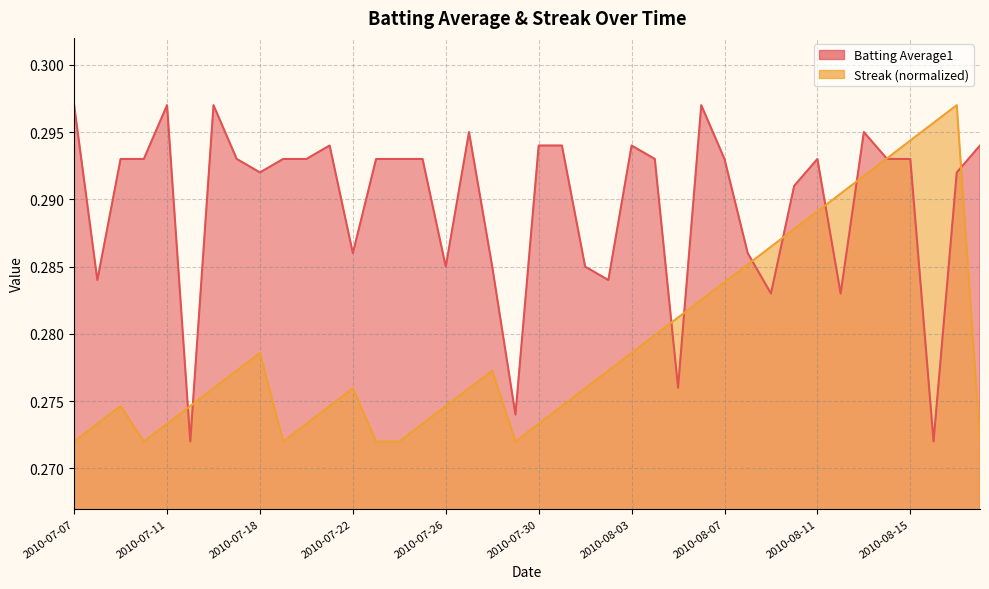

How many interior local valleys does the Streak series have?

3